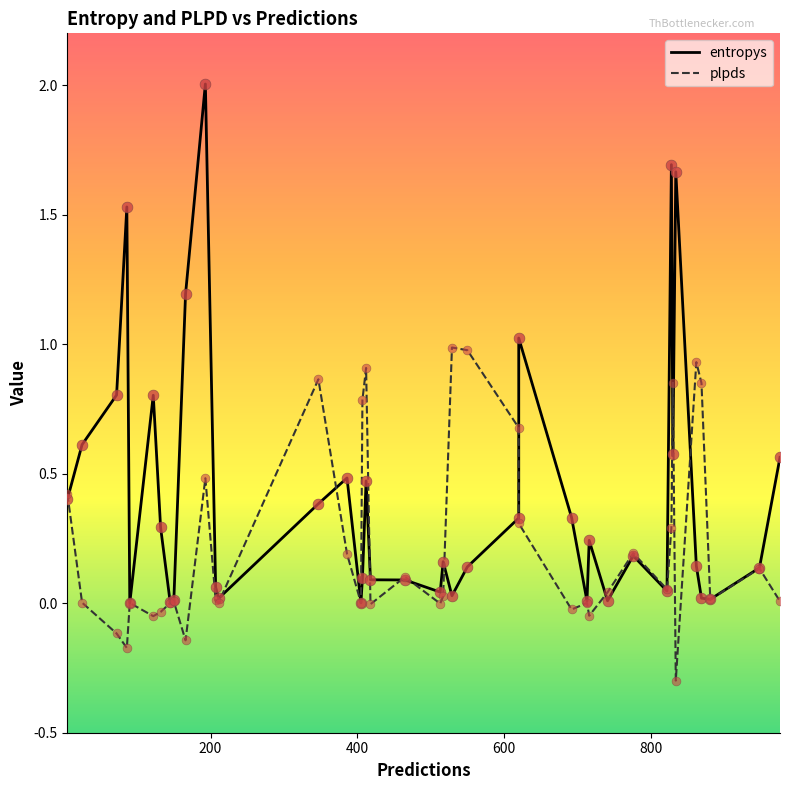

Which series has the largest total across all categories?

entropys